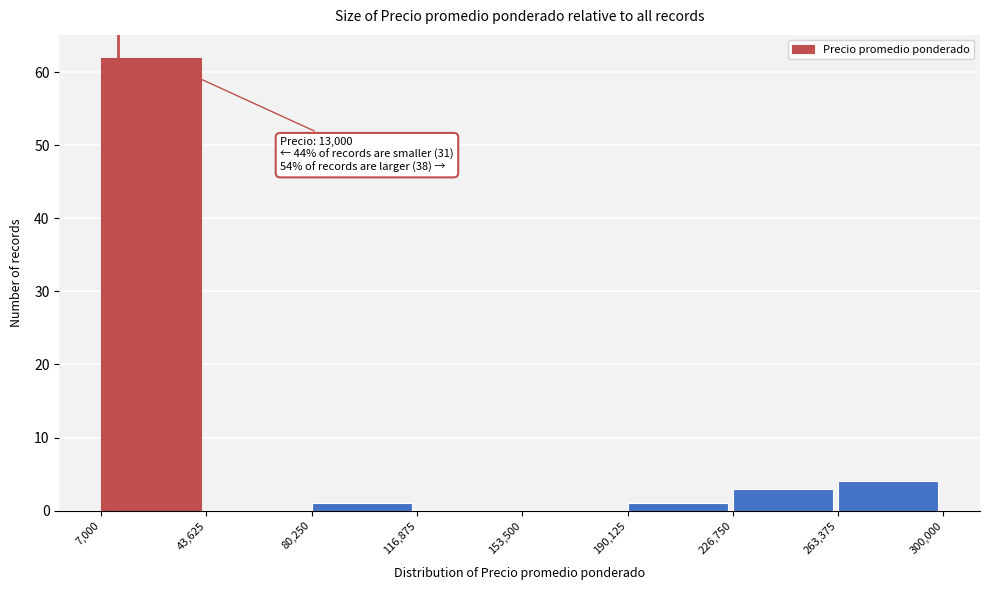

Over which range of the x-axis is the bar tallest?

7,000 to 43,625